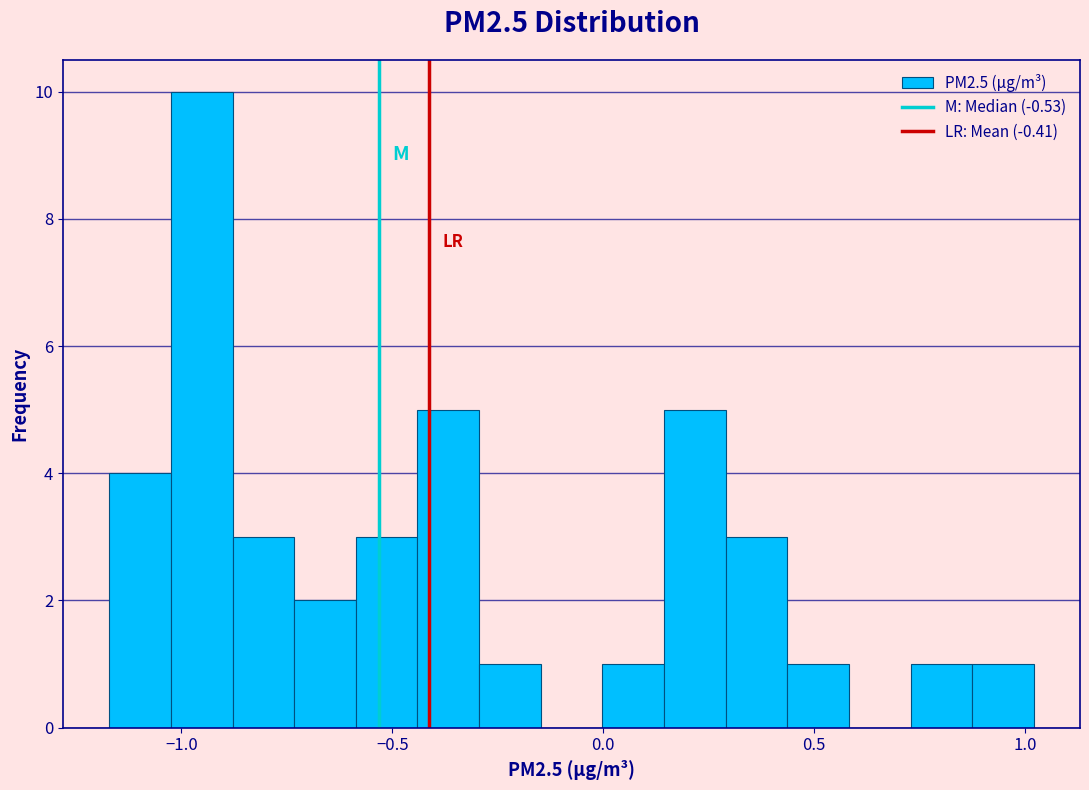

Read against the x-axis, roughly where is the centre of the tallest bar?

-0.95